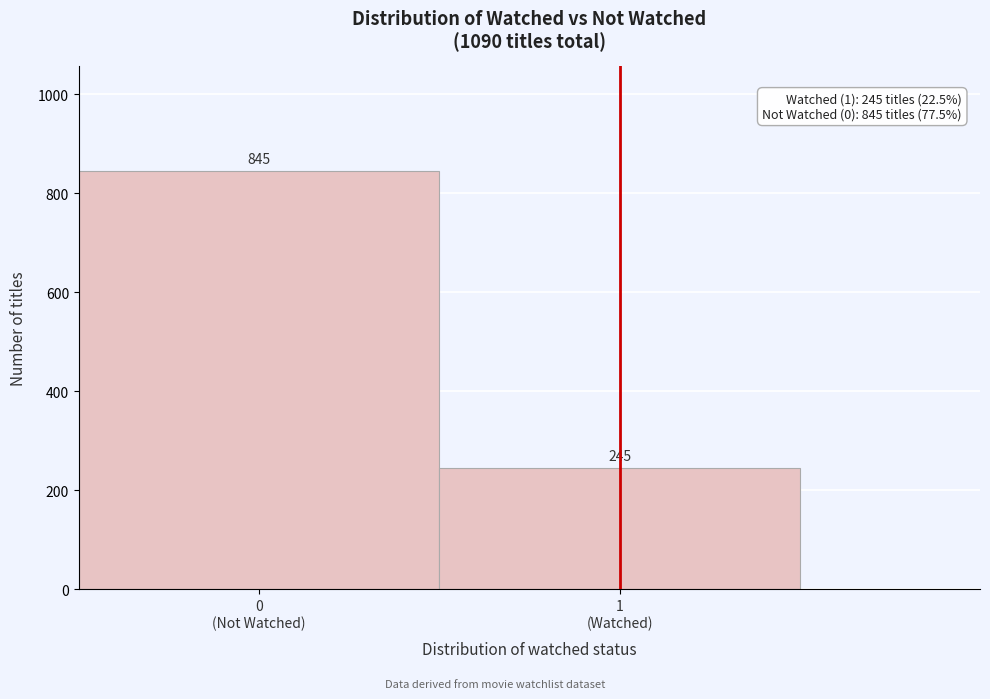

Reading right to left, extract all data points from this chart.

245	845